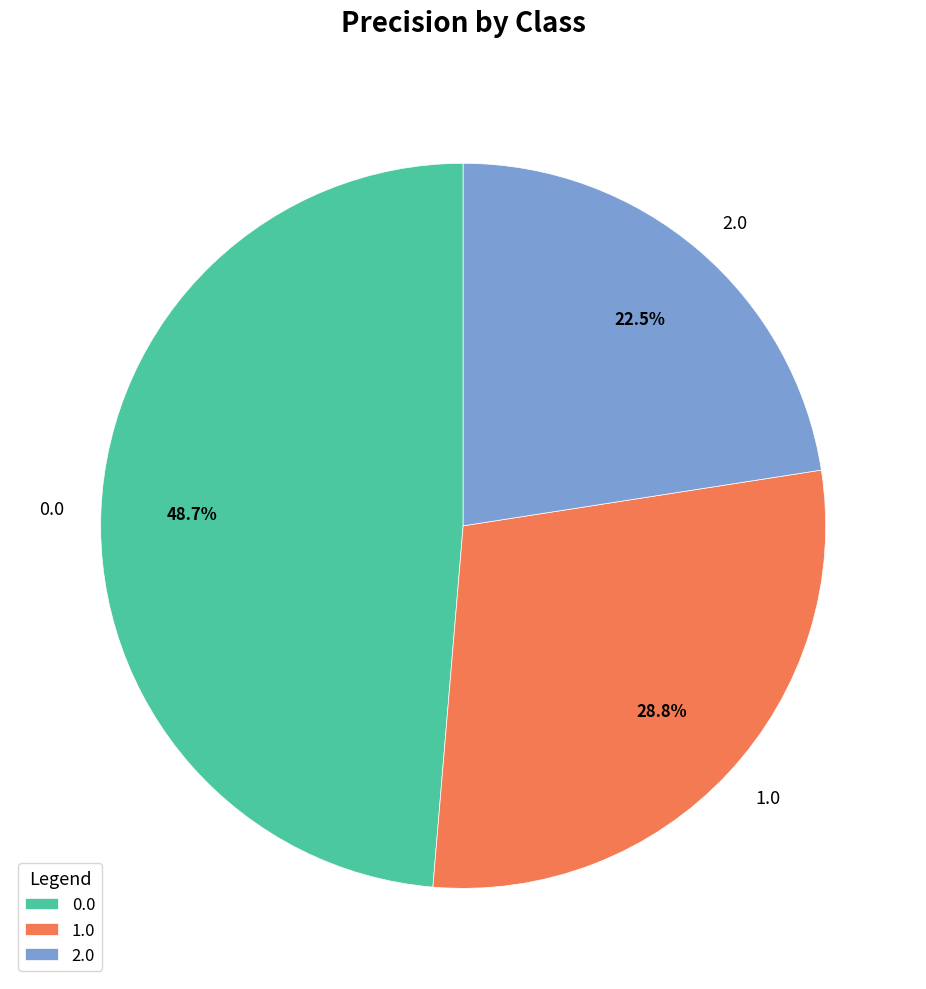

What percentage do 0.0 and 2.0 together represent?

71.2%